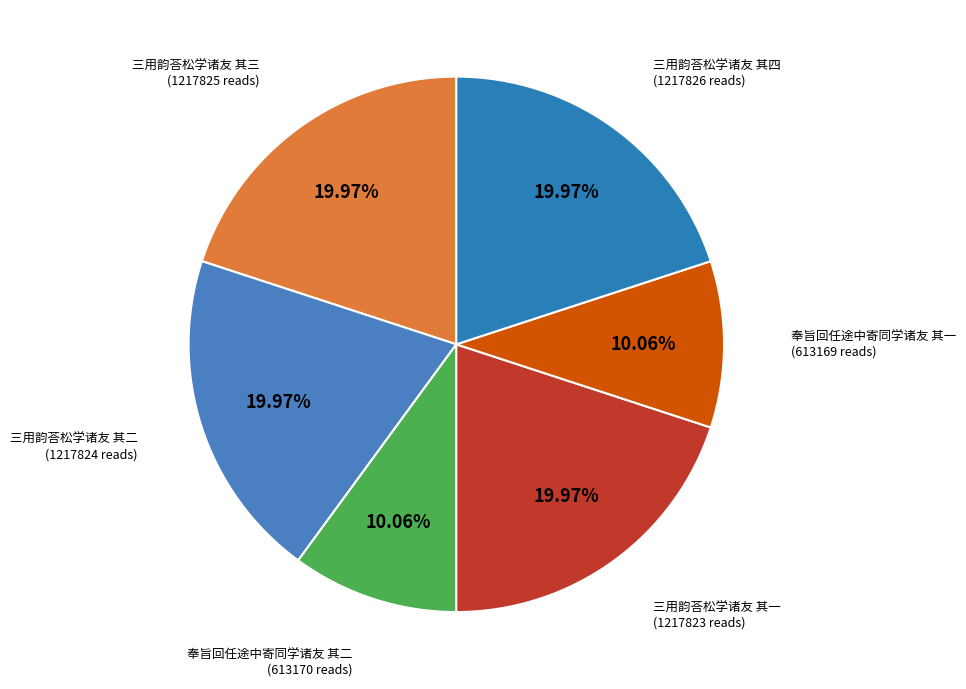

How many slices are in this pie chart?

6